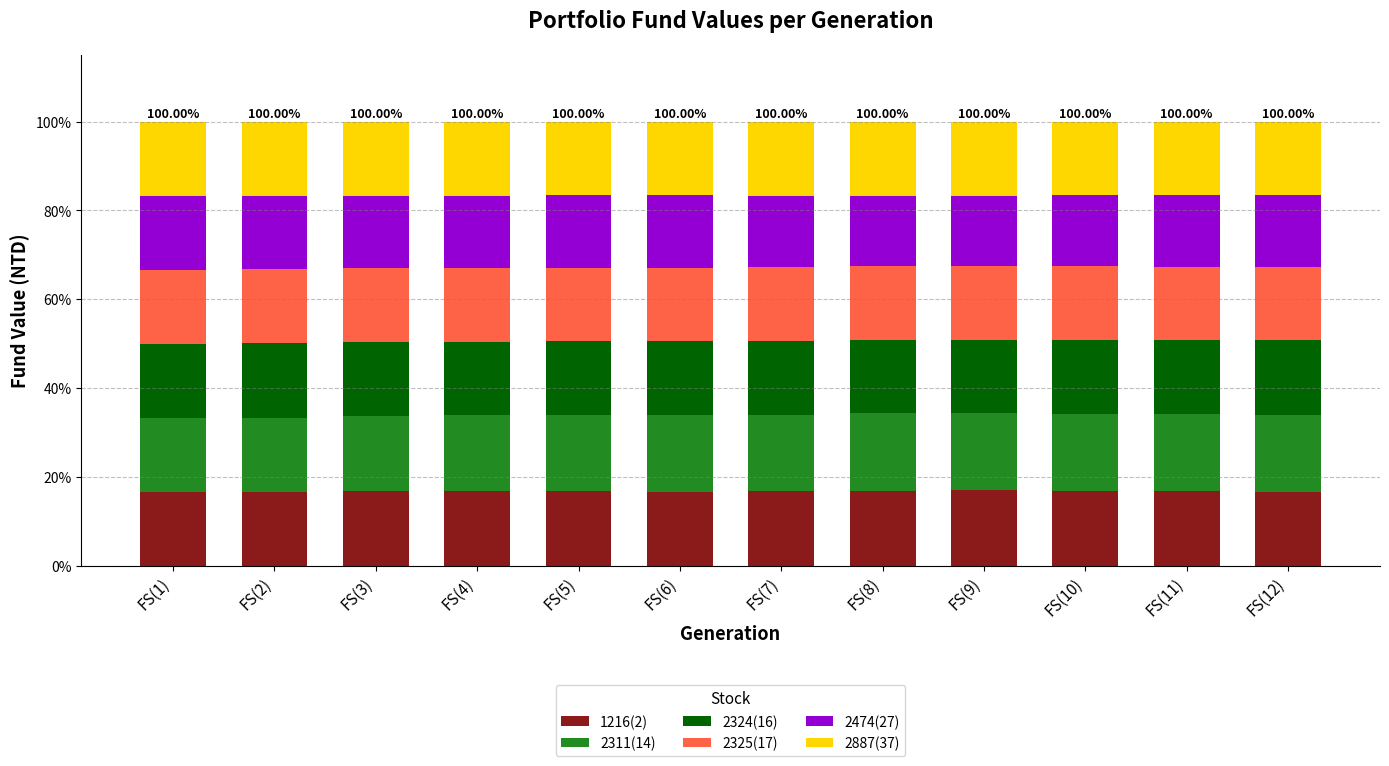

What is the sum of the 1216(2) values at FS(6) and FS(5)?

33.5